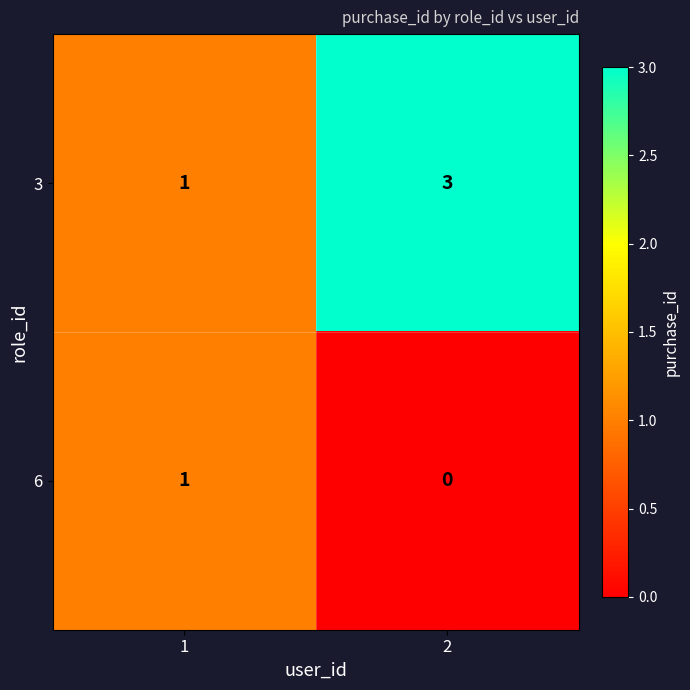

Which category has the lowest value across all series?

2